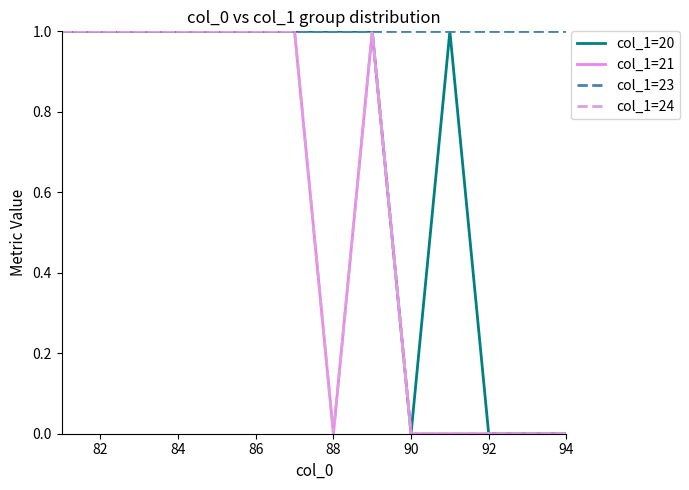

Does the chart have visible grid lines?

No